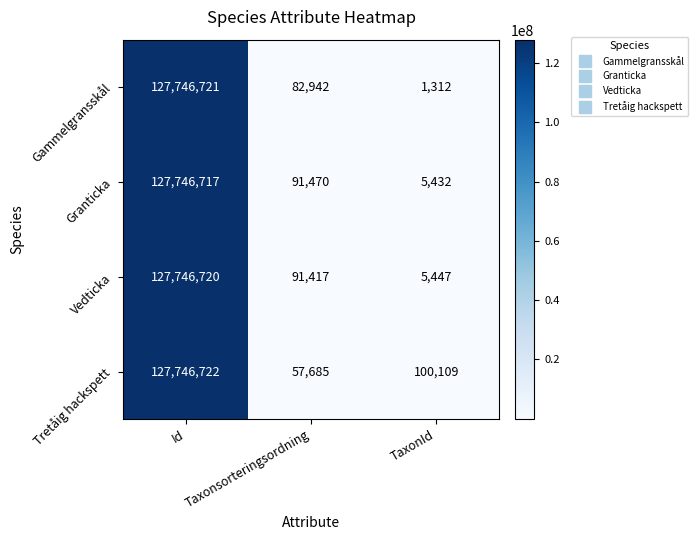

True or false: Gammelgransskål has a value of 88785708 at Id.

False